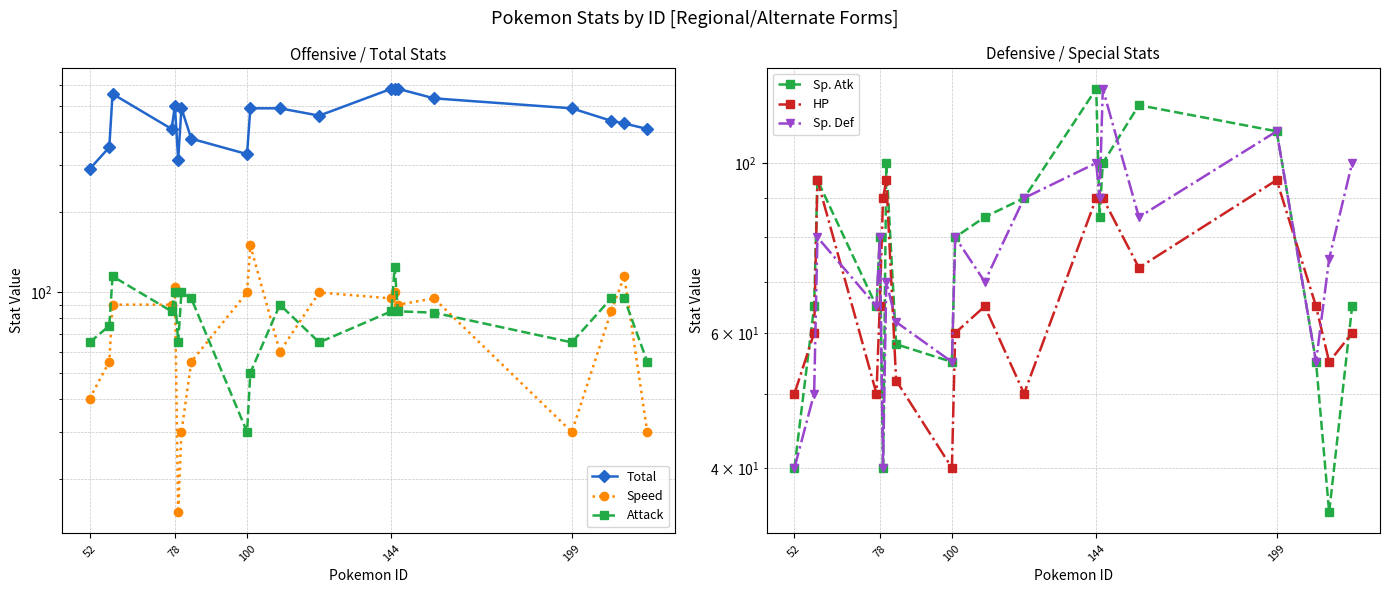

What is the maximum value for Sp. Def?

125